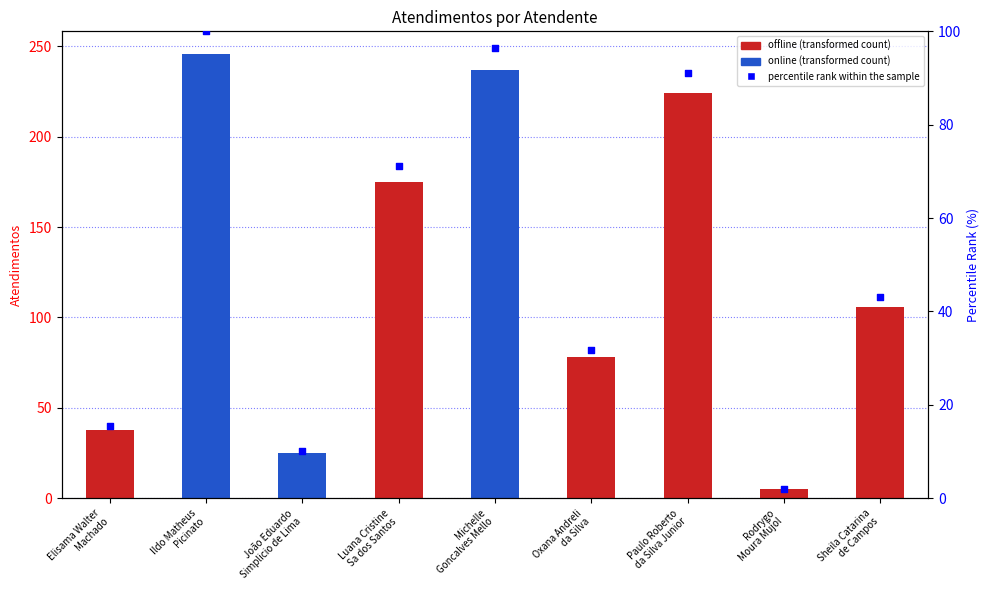

At how many categories does at least one series exceed 58?

6